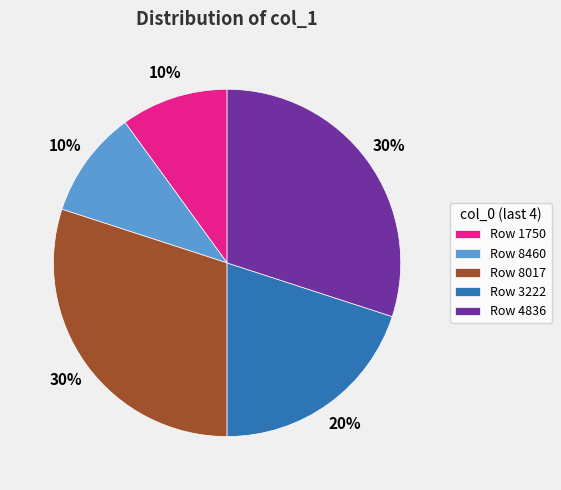

To the nearest percent, what is the difference between the Row 1750 and Row 8017 slice percentages?

20%